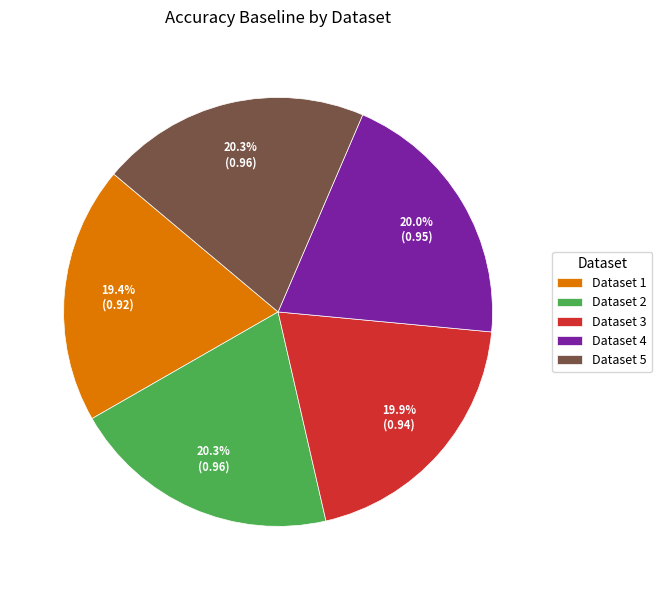

How many segments does this pie chart have?

5